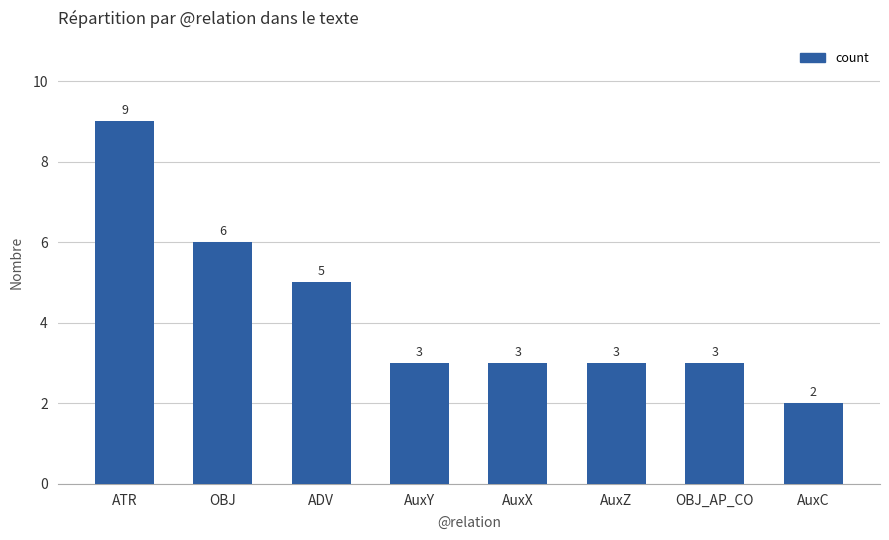

True or false: the data shows 2 at AuxC.

True